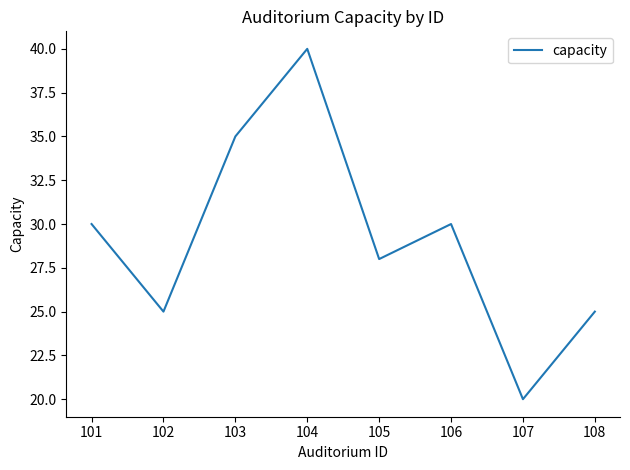

What is the approximate value at 107, to the nearest 10?

20